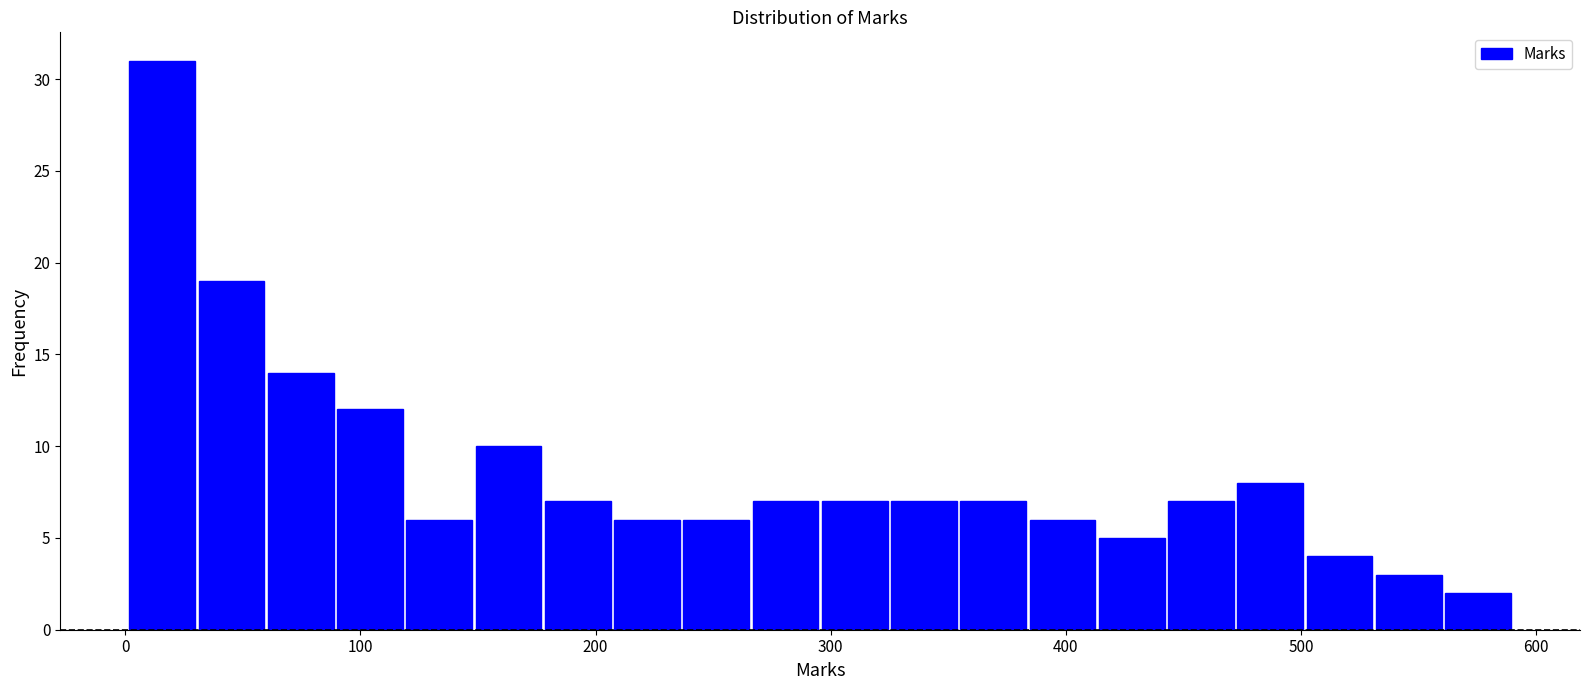

Read against the x-axis, roughly where is the centre of the tallest bar?

20